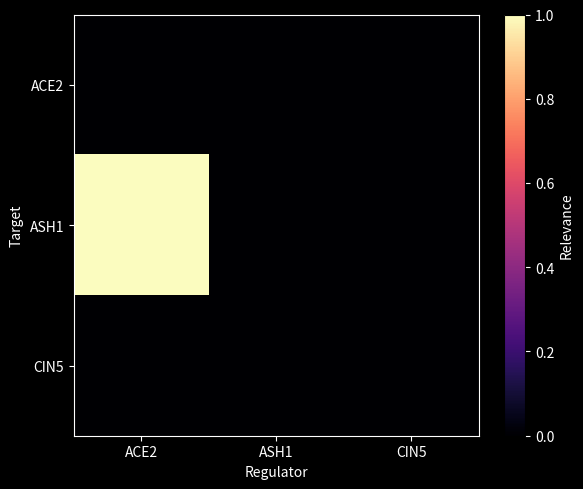

Reading right to left, list all the values displayed in this chart.

ACE2: CIN5=0	ASH1=0	ACE2=0
ASH1: CIN5=0	ASH1=0	ACE2=1
CIN5: CIN5=0	ASH1=0	ACE2=0